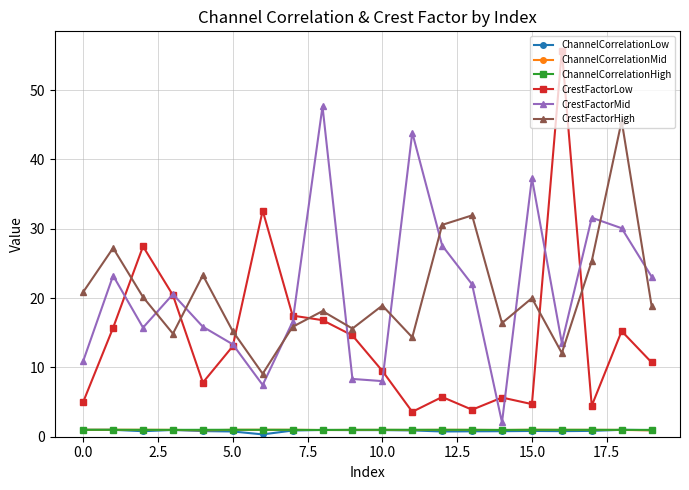

True or false: CrestFactorMid has more than 2 interior local peaks.

True